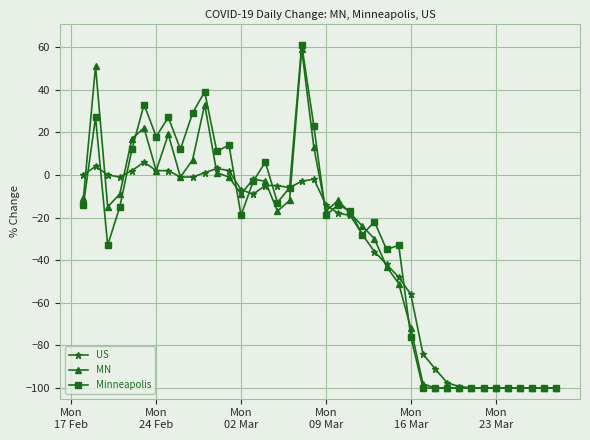

What is the highest value of the MN series?

59.0